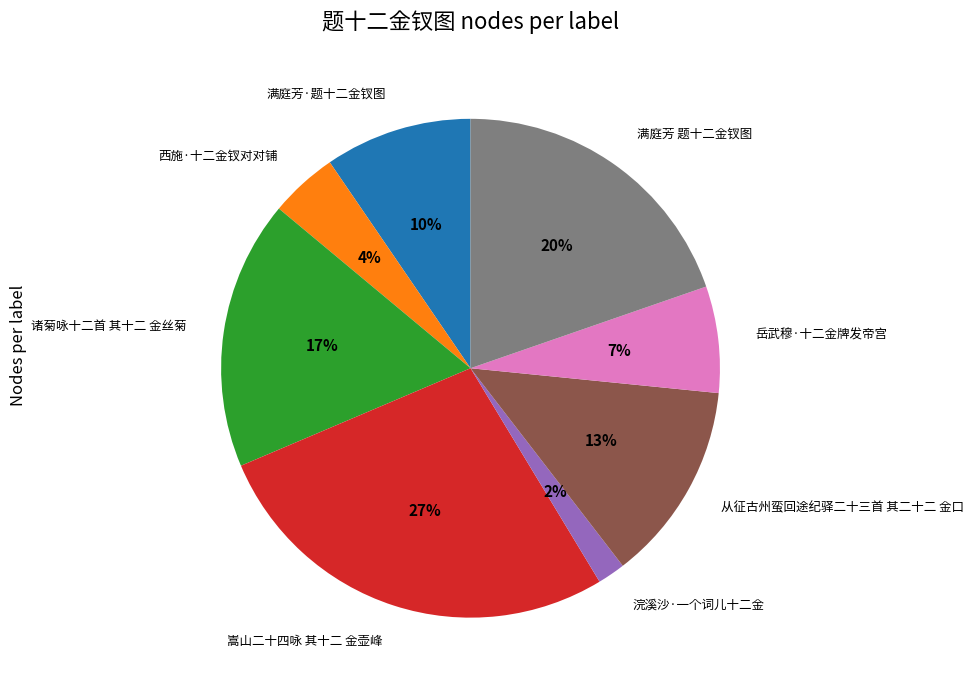

Is 浣溪沙·一个词儿十二金 the majority of the pie?

No